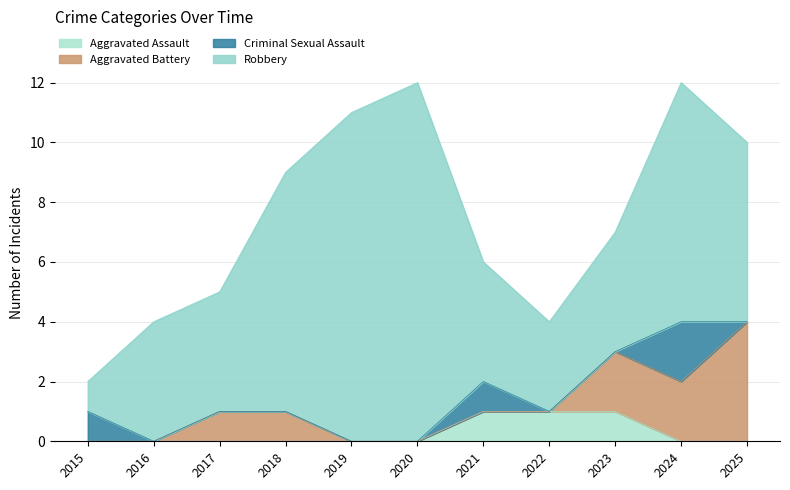

Reading left to right, list all the values displayed in this chart.

Aggravated Assault: 2015=0	2016=0	2017=0	2018=0	2019=0	2020=0	2021=1	2022=1	2023=1	2024=0	2025=0
Aggravated Battery: 2015=0	2016=0	2017=1	2018=1	2019=0	2020=0	2021=0	2022=0	2023=2	2024=2	2025=4
Criminal Sexual Assault: 2015=1	2016=0	2017=0	2018=0	2019=0	2020=0	2021=1	2022=0	2023=0	2024=2	2025=0
Robbery: 2015=1	2016=4	2017=4	2018=8	2019=11	2020=12	2021=4	2022=3	2023=4	2024=8	2025=6